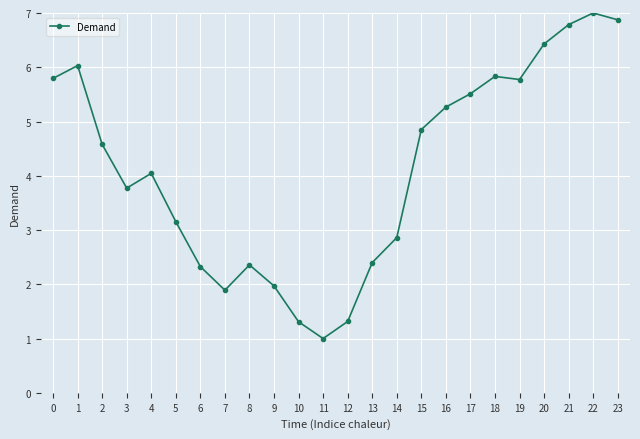

Does the chart display data point markers on the line(s)?

Yes